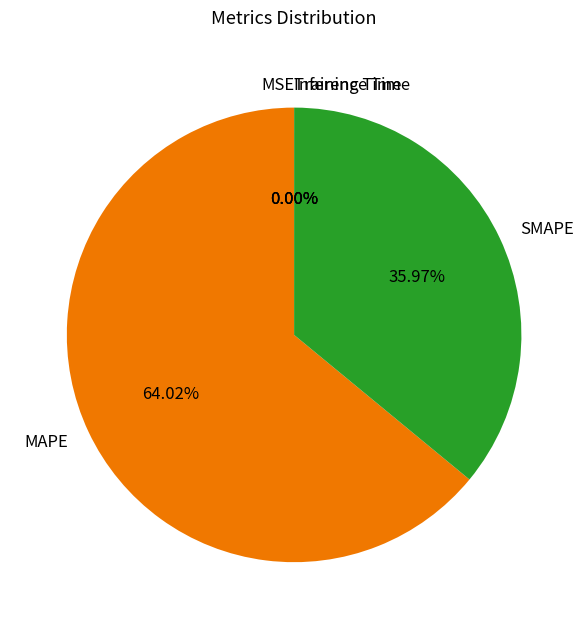

The SMAPE slice represents 36% of the pie. True or false?

True